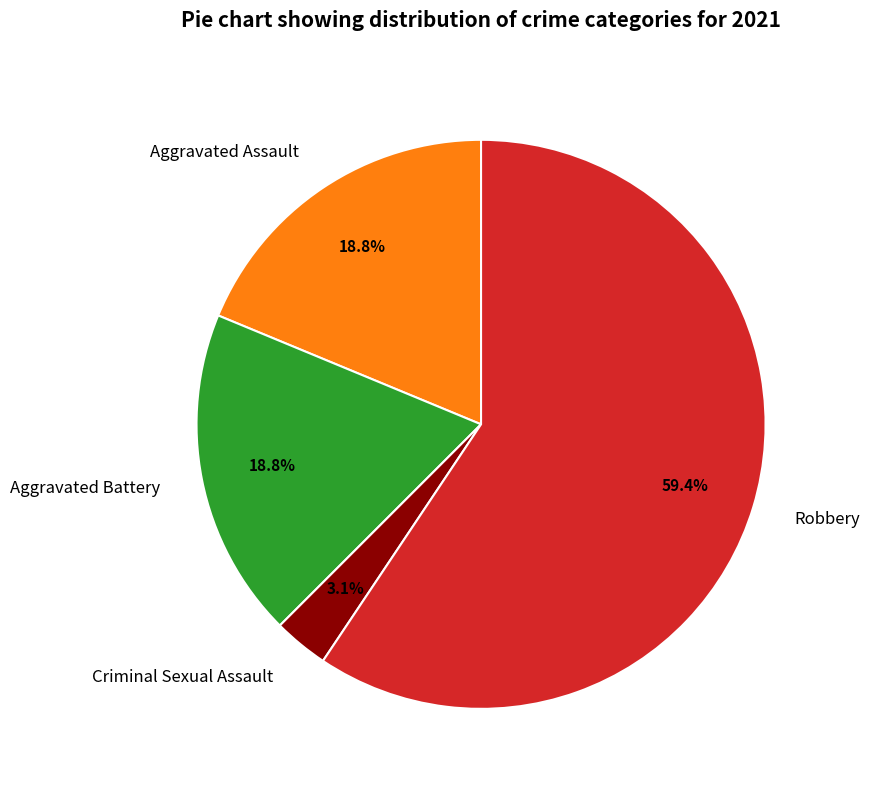

What percentage is the Criminal Sexual Assault slice, to the nearest percent?

3%